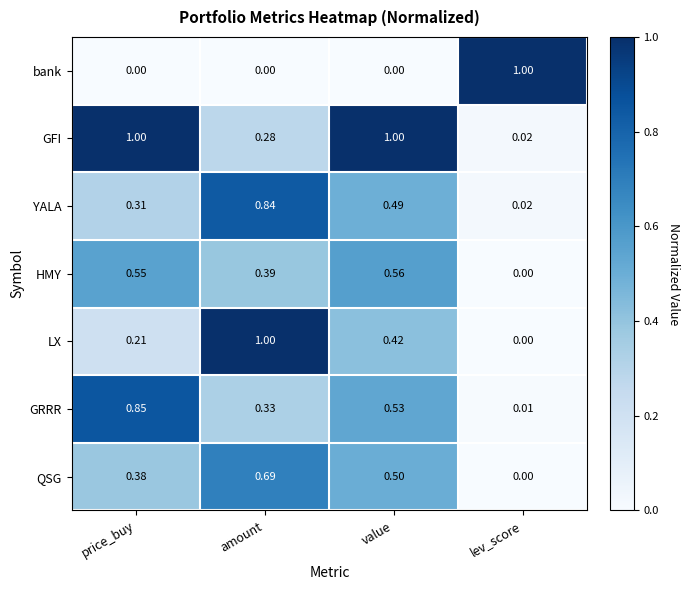

Between amount and value, which series saw the biggest shift?

GFI